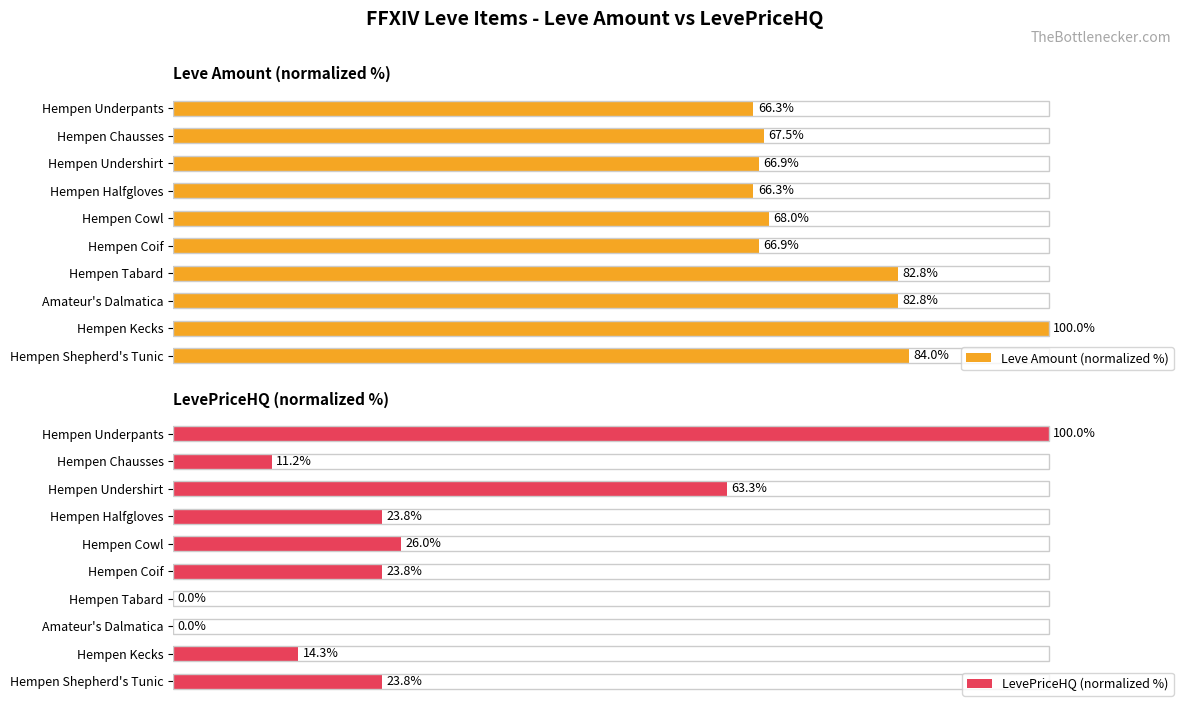

How many values in the Leve Amount (normalized %) series exceed 68?

5